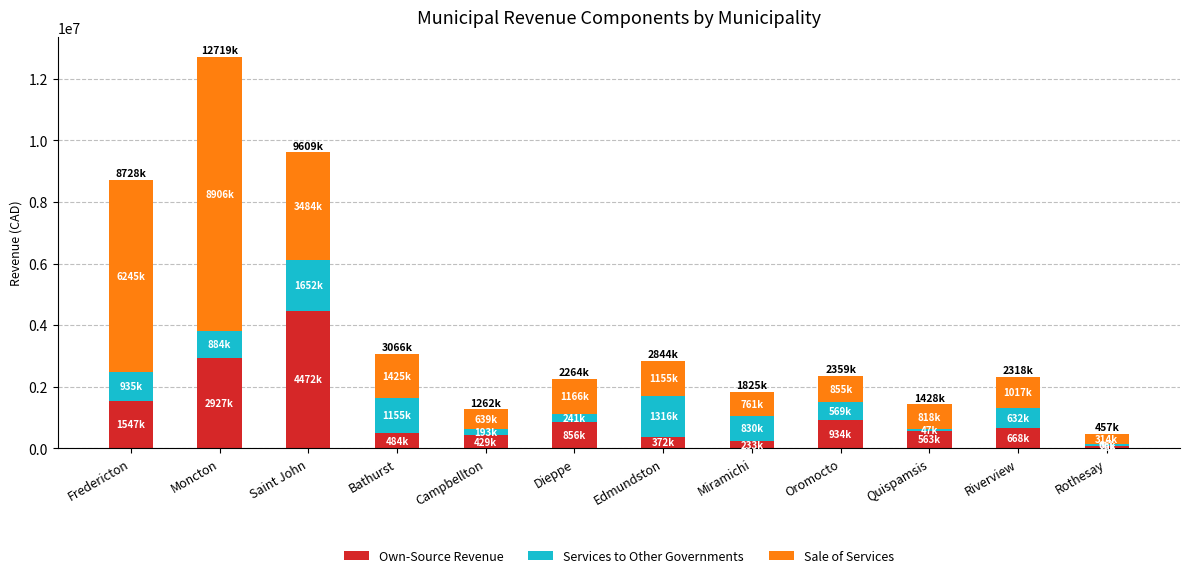

What is the highest value of the Own-Source Revenue series?

4472178